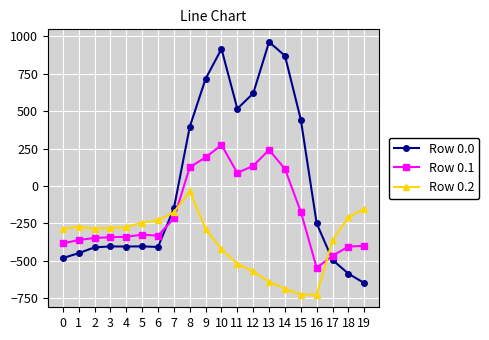

What is the average value of the Row 0.1 series?

-173.8